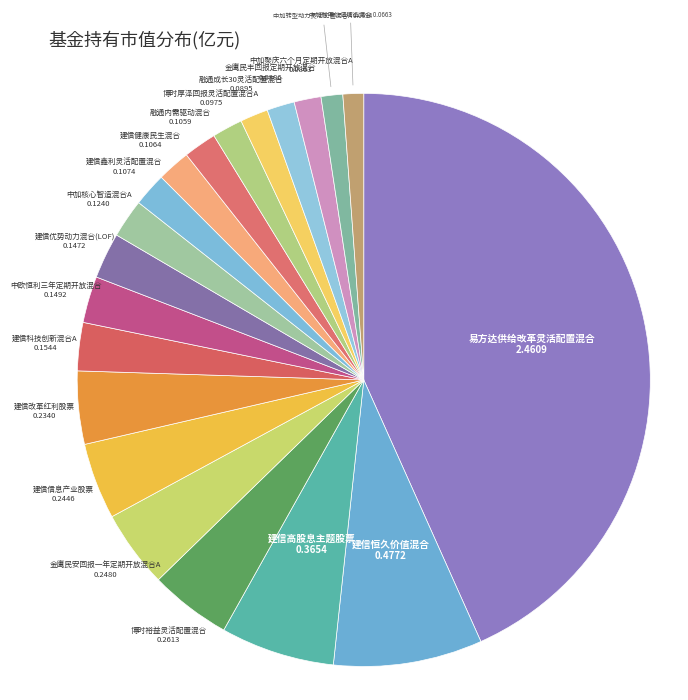

How many segments does this pie chart have?

20